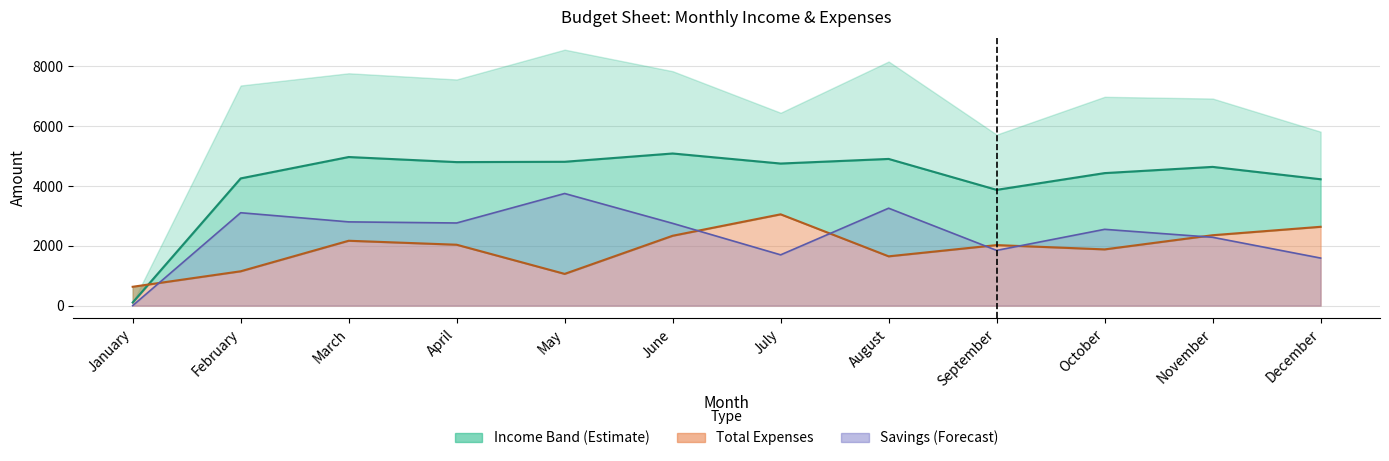

At which label does Total Income reach its peak?

June